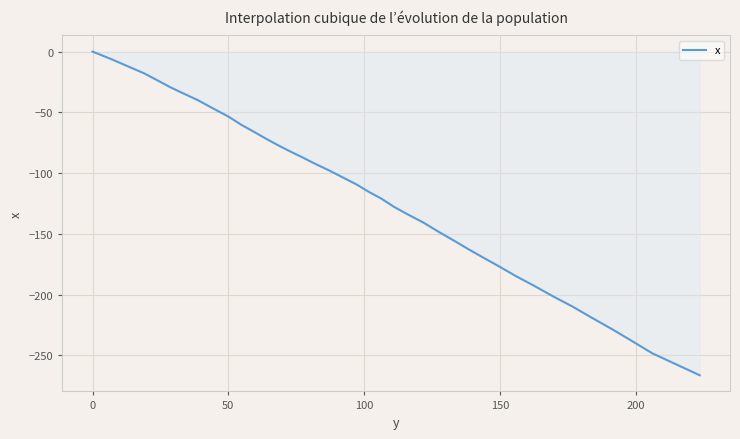

What is the difference between the maximum and minimum values?

266.4